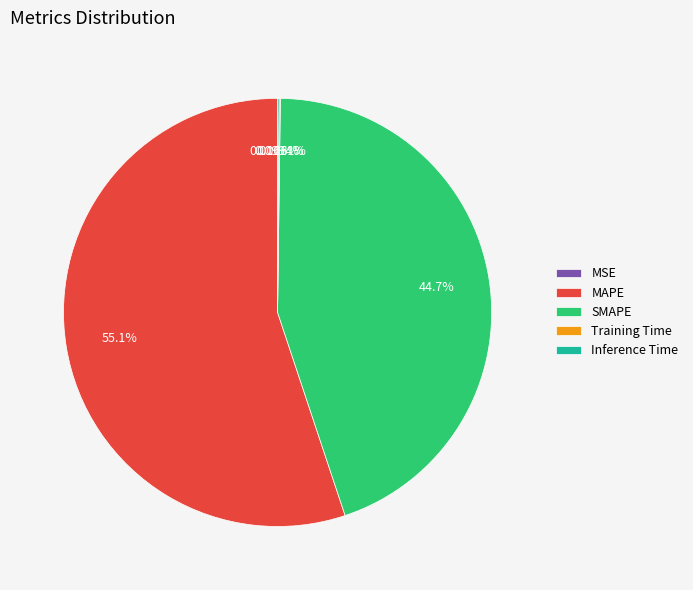

What is the majority slice?

MAPE